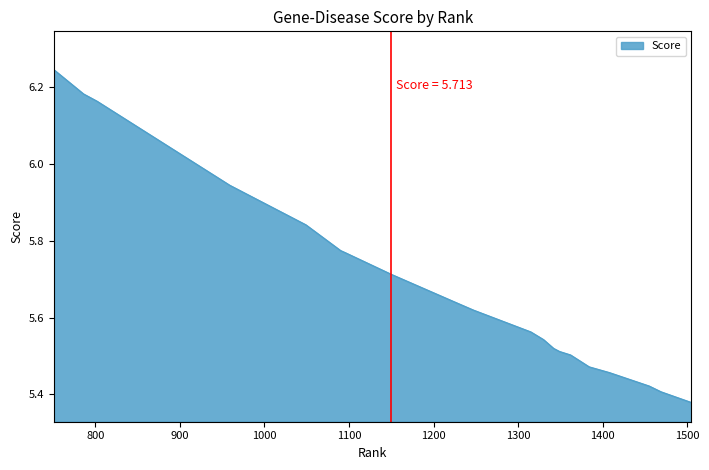

What is the difference between the maximum and minimum values?

0.9